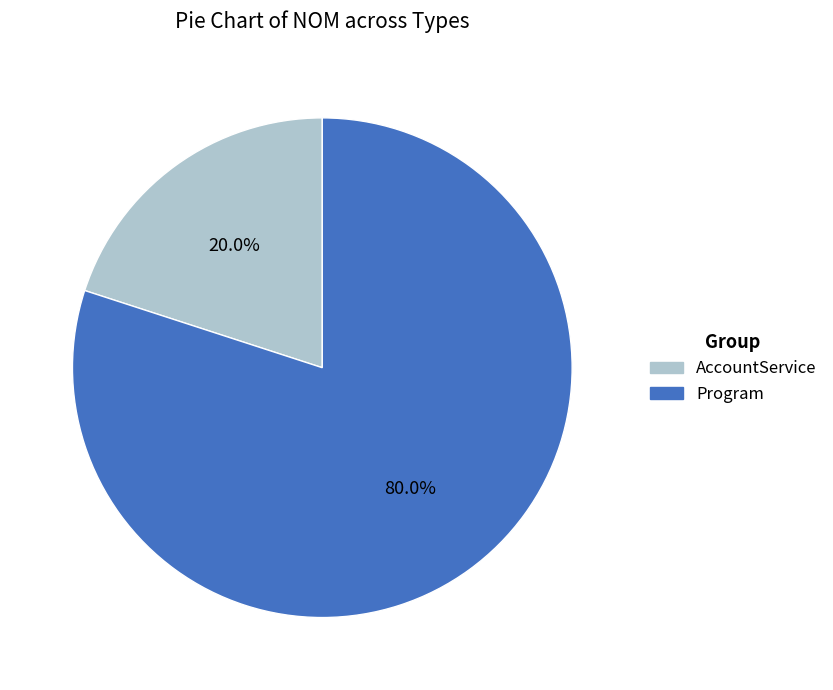

Between AccountService and Program, which is larger?

Program